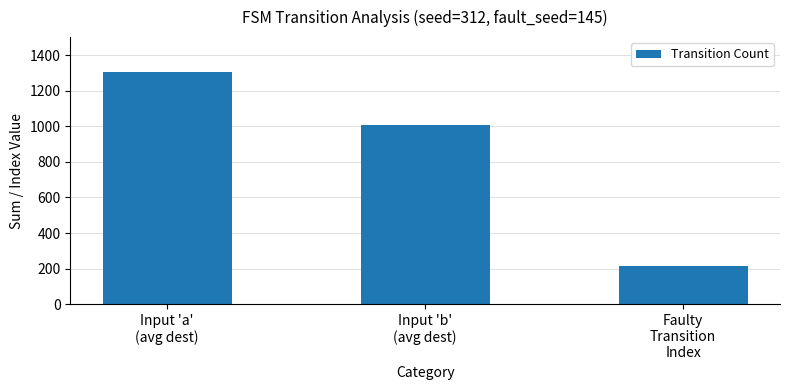

Reading left to right, transcribe all the data shown in this chart.

1305	1005	216